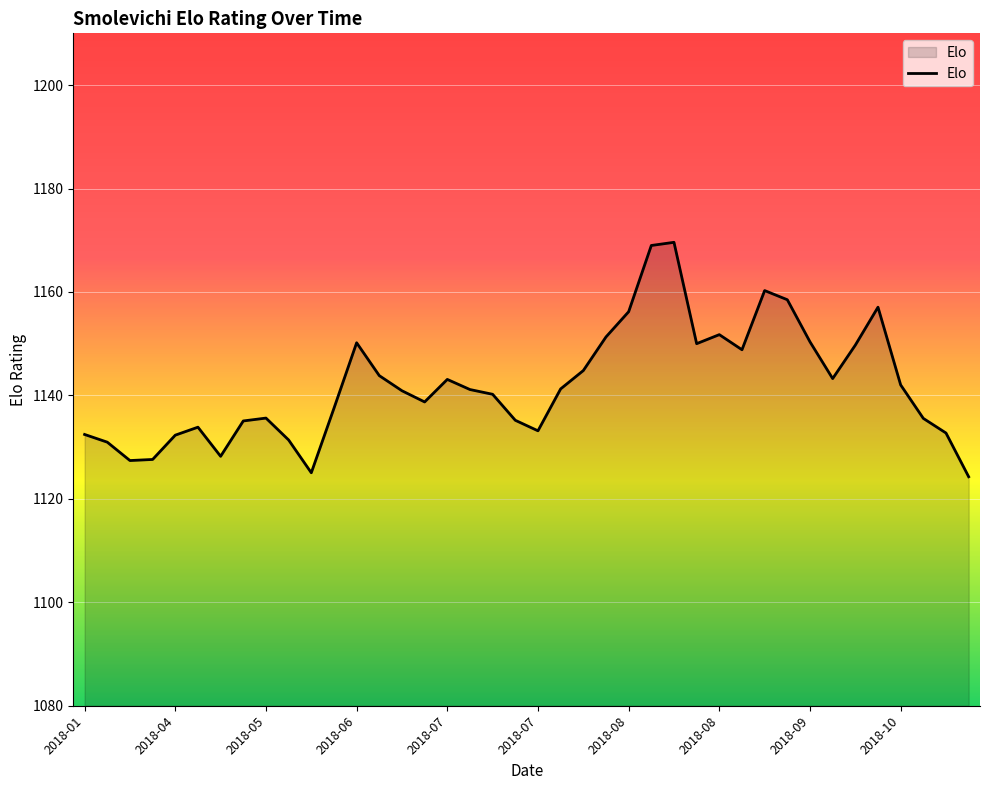

What is the minimum value shown in the chart?

1124.3